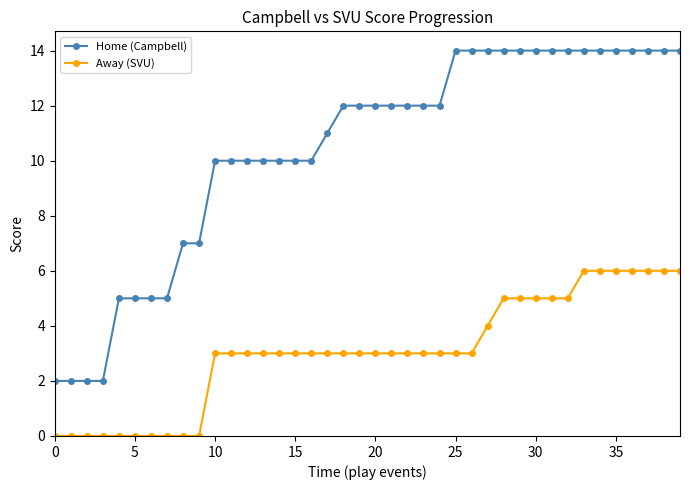

What is the greatest value displayed?

14